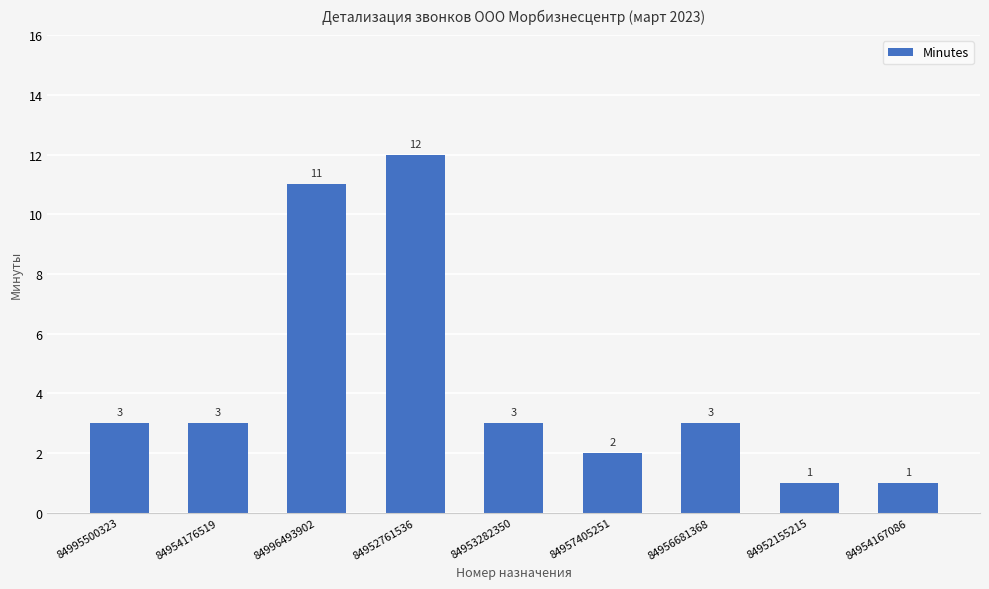

What is the greatest value displayed?

12